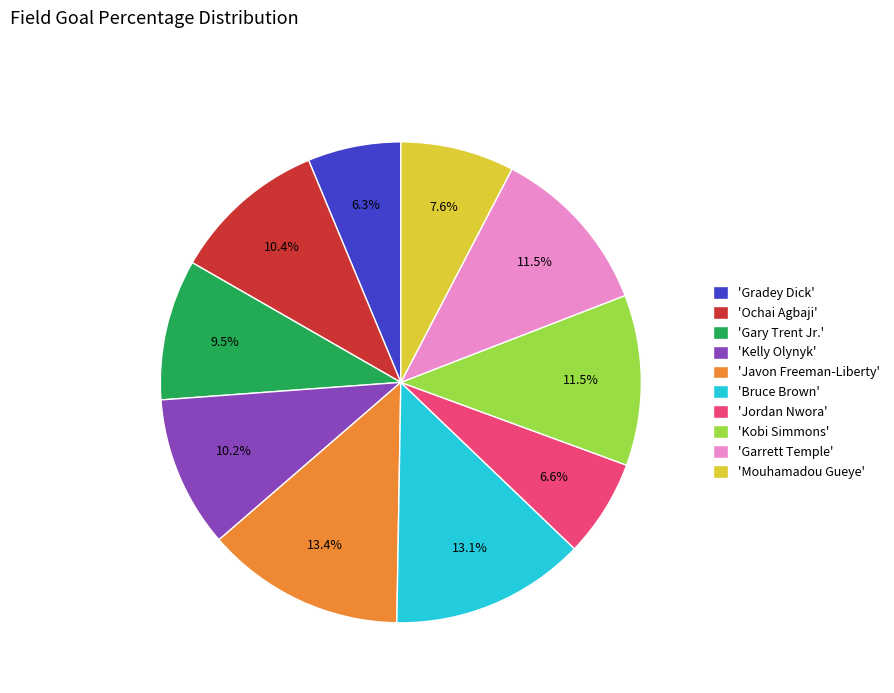

Is the sum of 'Javon Freeman-Liberty' and 'Garrett Temple' greater than half?

No